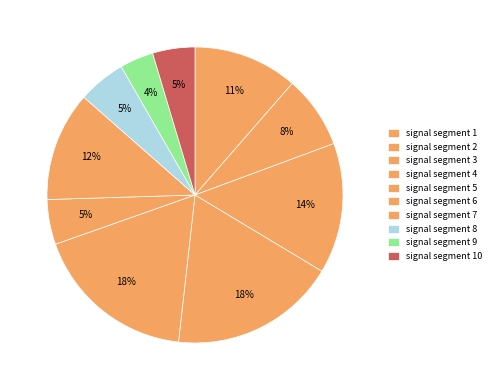

What is the largest slice in the pie chart?

signal segment 4